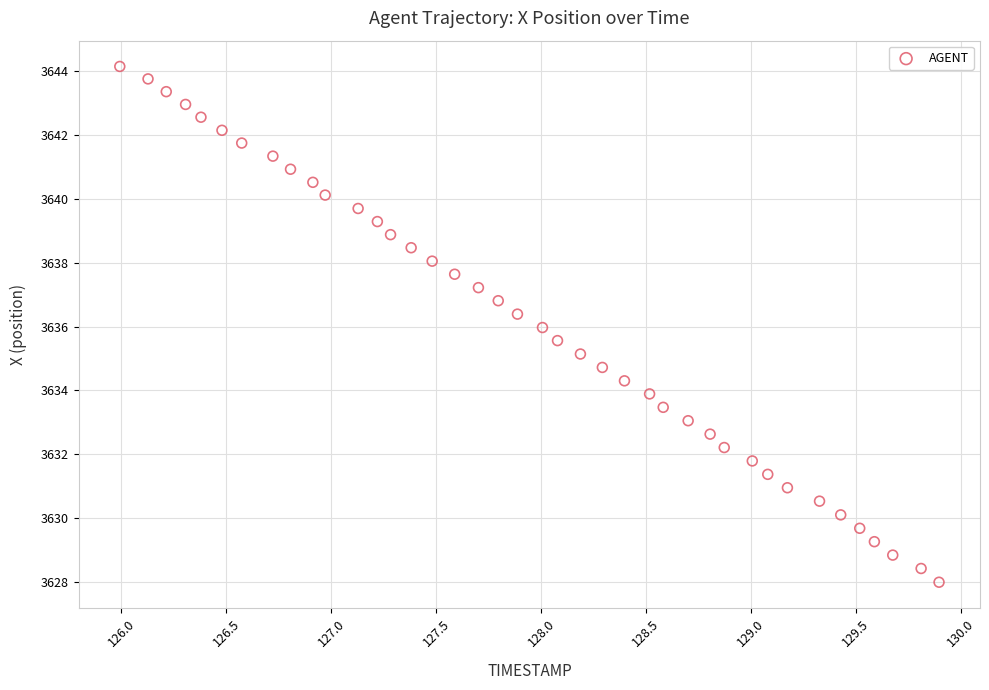

What is the range of X values (max minus min)?

3.9